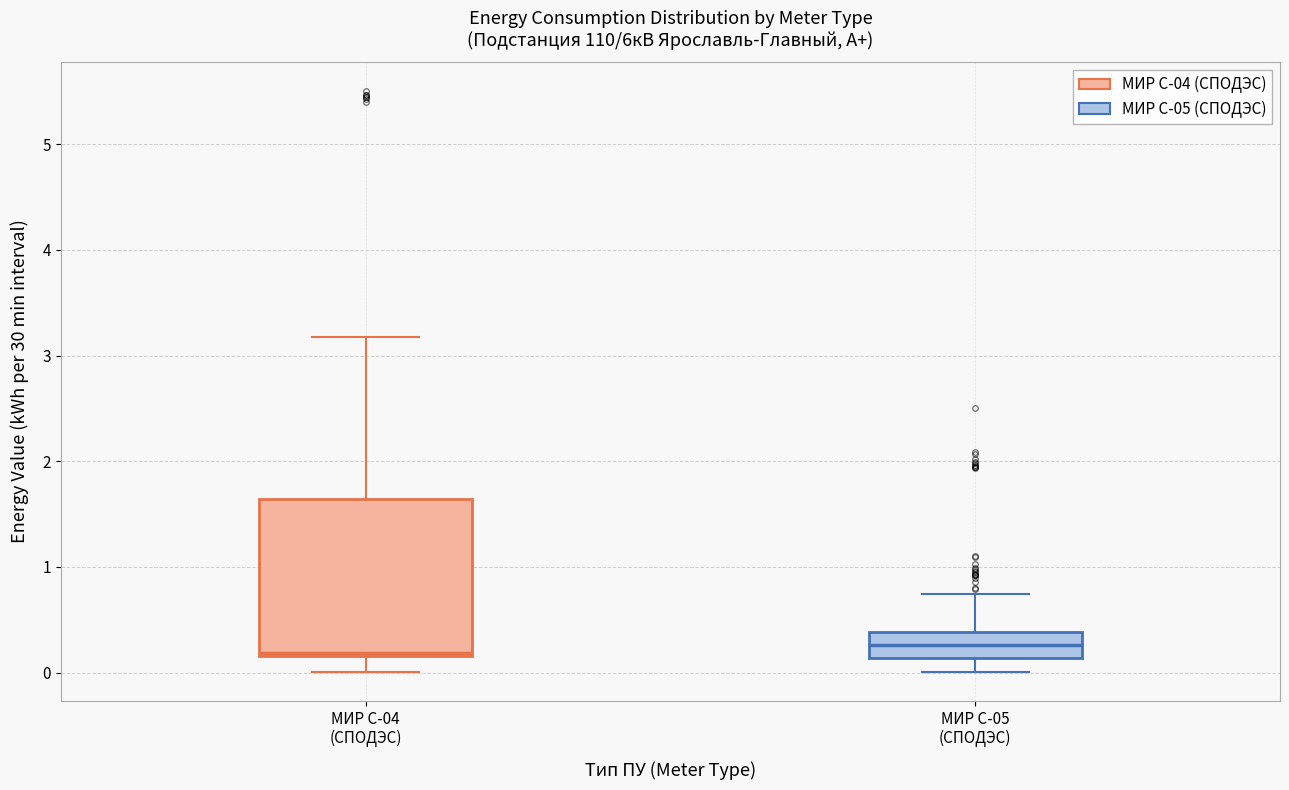

Reading left to right, read every box against the y-axis: the position of its median line, the range the box covers, and the ends of its whiskers. The values are not printed on the chart, so give them approximately, as read against the axis.

МИР С-04 (СПОДЭС): median 0.2, box 0.2 to 1.6, whiskers 0.0 to 3.2
МИР С-05 (СПОДЭС): median 0.3, box 0.1 to 0.4, whiskers 0.0 to 0.7